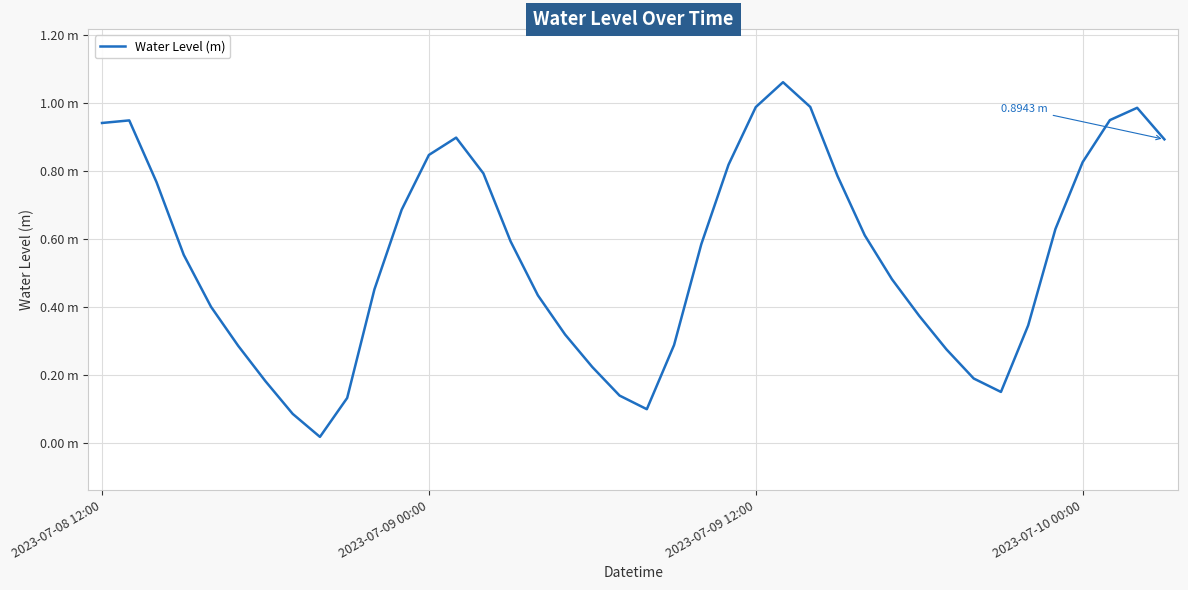

List the labels in order of value, largest first.

25, 26, 24, 38, 37, 2023-07-09 00:00, 2023-07-08 12:00, 13, 39, 12, 36, 23, 14, 27, 2023-07-09 12:00, 11, 35, 28, 15, 22, 2023-07-10 00:00, 29, 10, 16, 4, 30, 34, 17, 21, 5, 31, 18, 32, 6, 33, 19, 9, 20, 7, 8